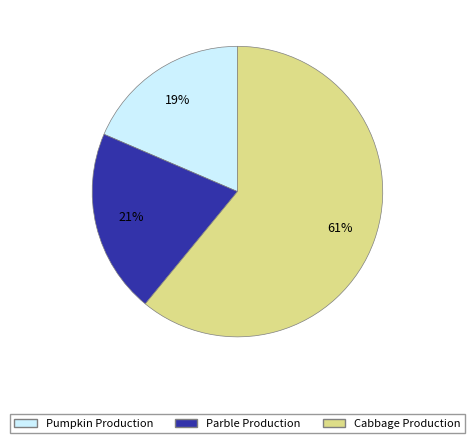

To the nearest percent, what is the average slice percentage?

33%